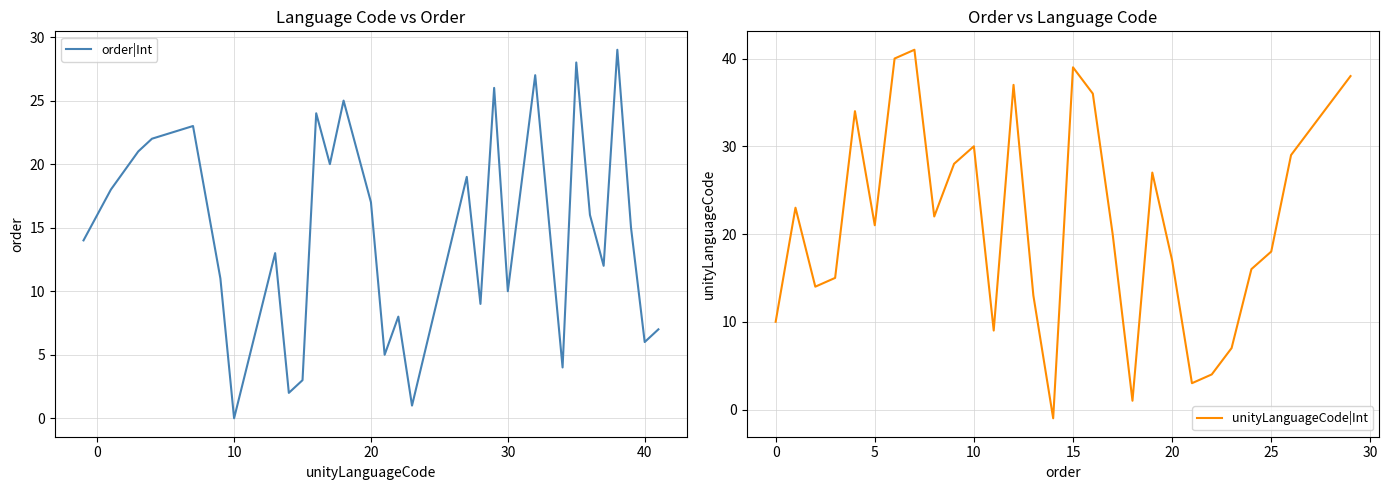

How many values in the unityLanguageCode|Int series are below 22?

15